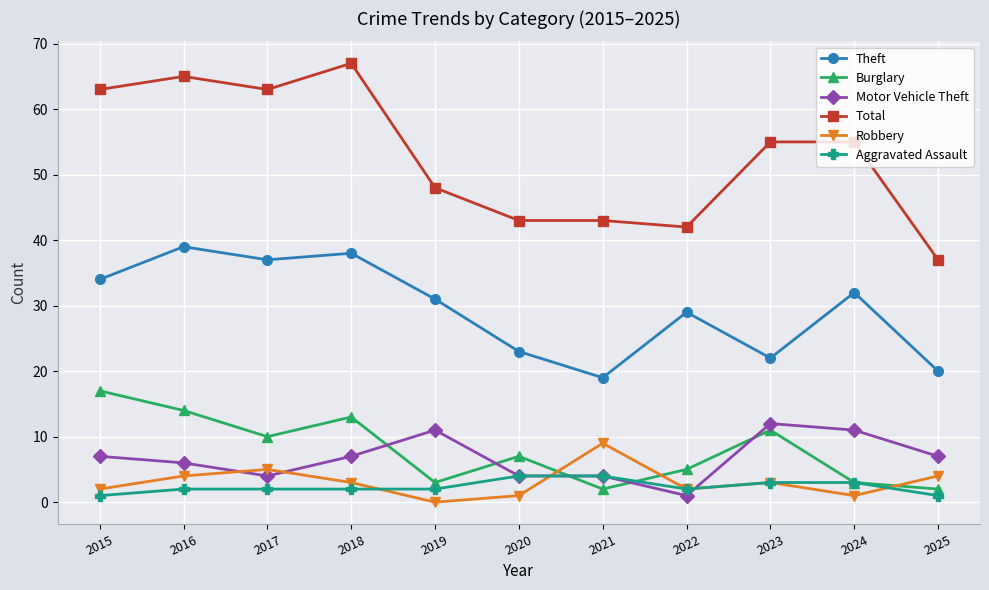

What is the spread (max minus min) of values at 2021?

41